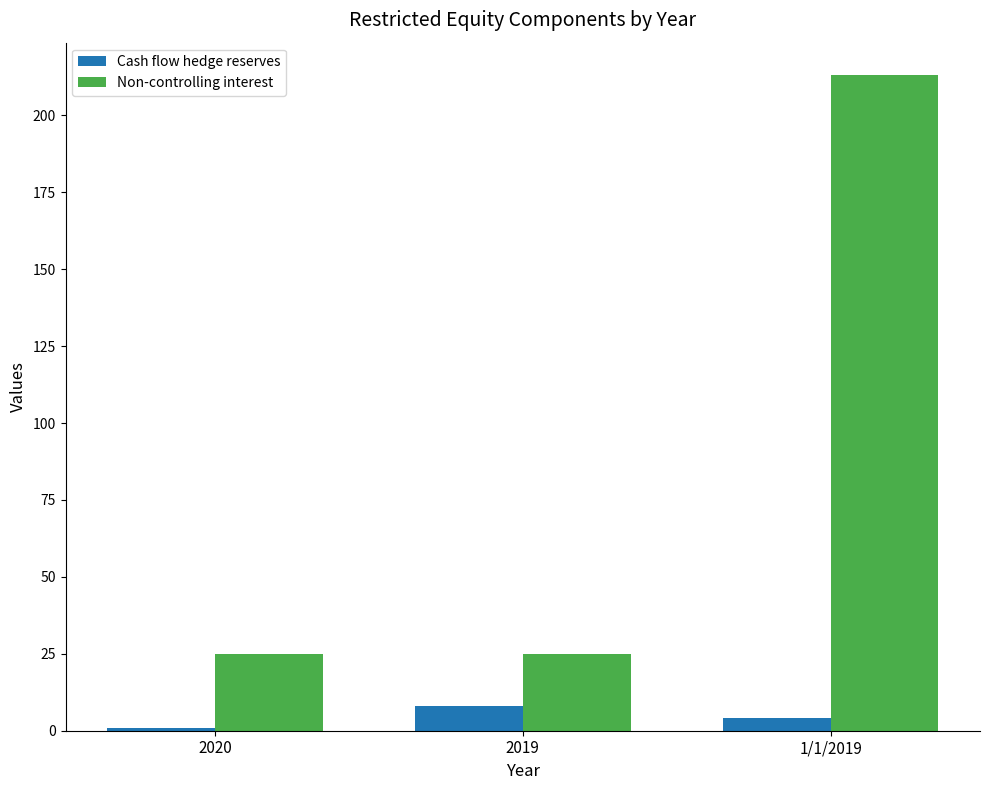

At which label does Non-controlling interest reach its peak?

1/1/2019